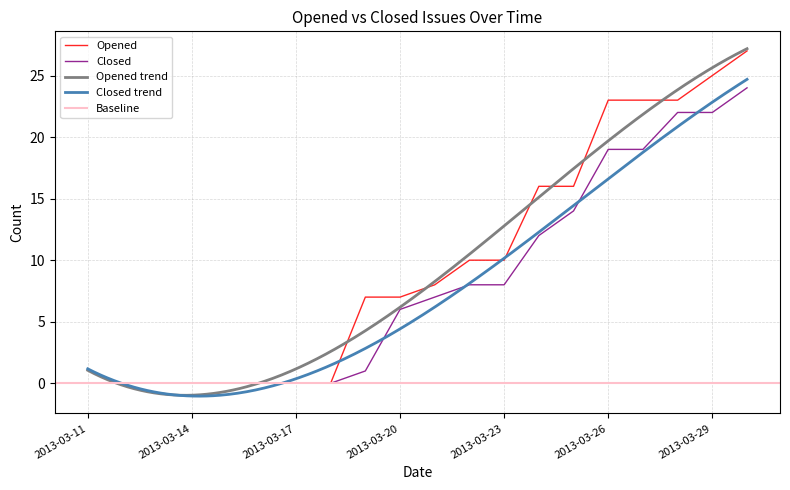

Reading left to right, extract all data points from this chart.

Opened: 2013-03-11=0	2013-03-12=0	2013-03-13=0	2013-03-14=0	2013-03-15=0	2013-03-16=0	2013-03-17=0	2013-03-18=0	2013-03-19=7	2013-03-20=7	2013-03-21=8	2013-03-22=10	2013-03-23=10	2013-03-24=16	2013-03-25=16	2013-03-26=23	2013-03-27=23	2013-03-28=23	2013-03-29=25	2013-03-30=27
Closed: 2013-03-11=0	2013-03-12=0	2013-03-13=0	2013-03-14=0	2013-03-15=0	2013-03-16=0	2013-03-17=0	2013-03-18=0	2013-03-19=1	2013-03-20=6	2013-03-21=7	2013-03-22=8	2013-03-23=8	2013-03-24=12	2013-03-25=14	2013-03-26=19	2013-03-27=19	2013-03-28=22	2013-03-29=22	2013-03-30=24